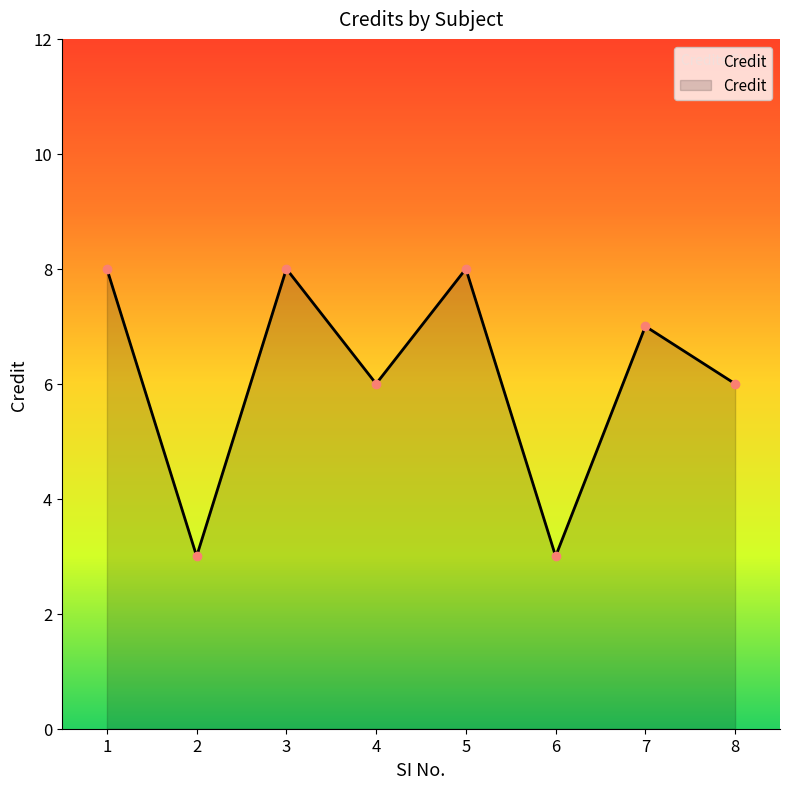

Count the values in the range 6 to 8.

6